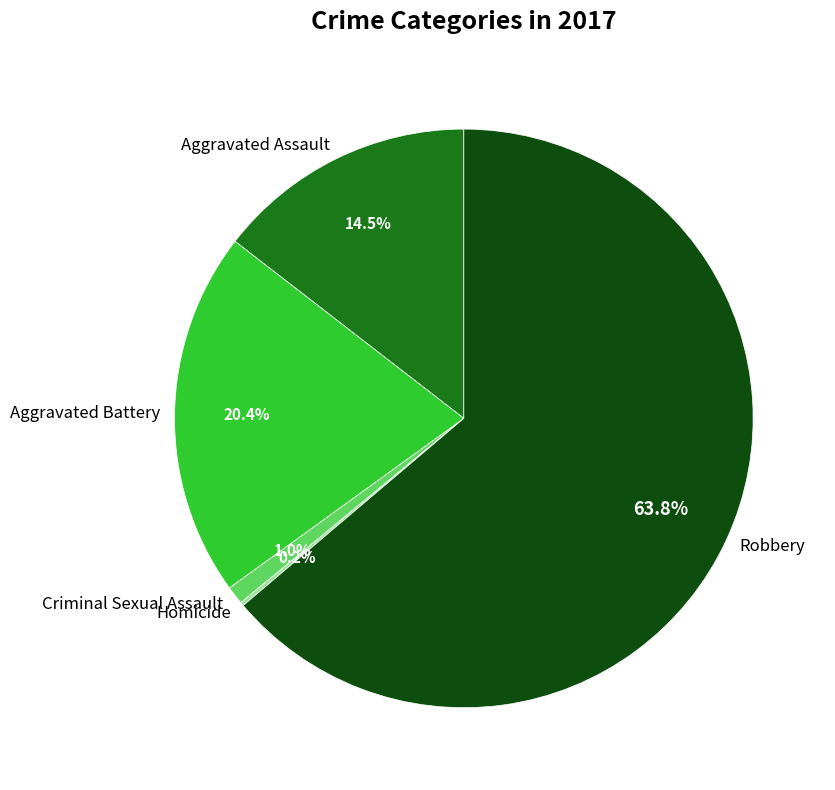

Combined, what portion of the pie is Robbery and Aggravated Battery?

84.3%